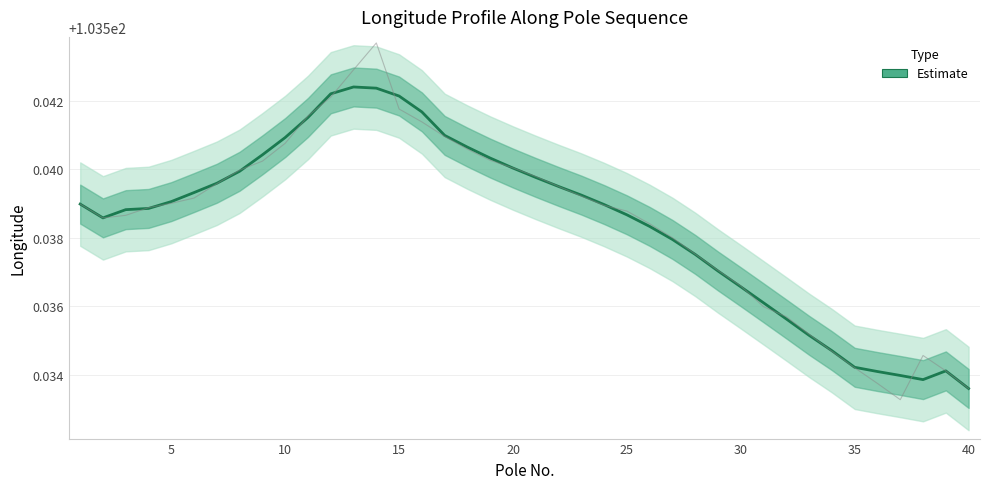

The chart shows a value of 39.7 at 30. True or false?

False